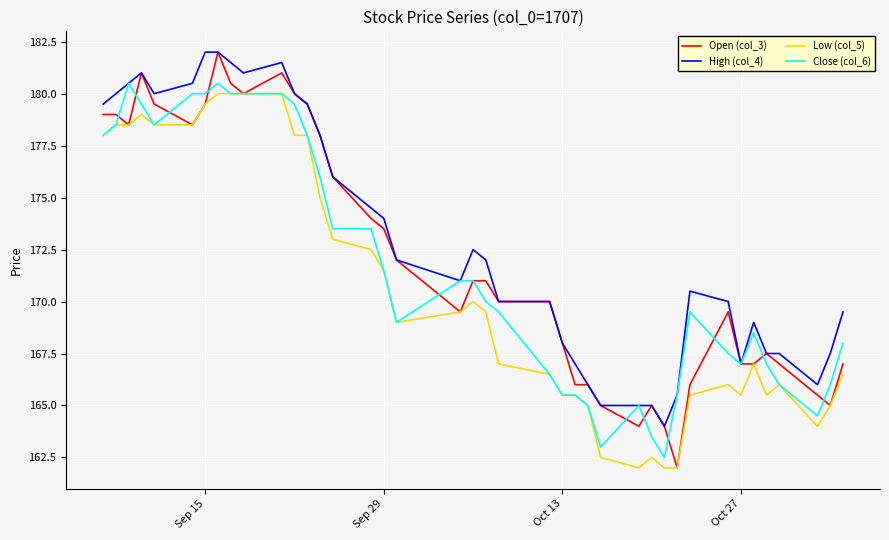

Which series has the largest range (max minus min)?

Open (col_3)